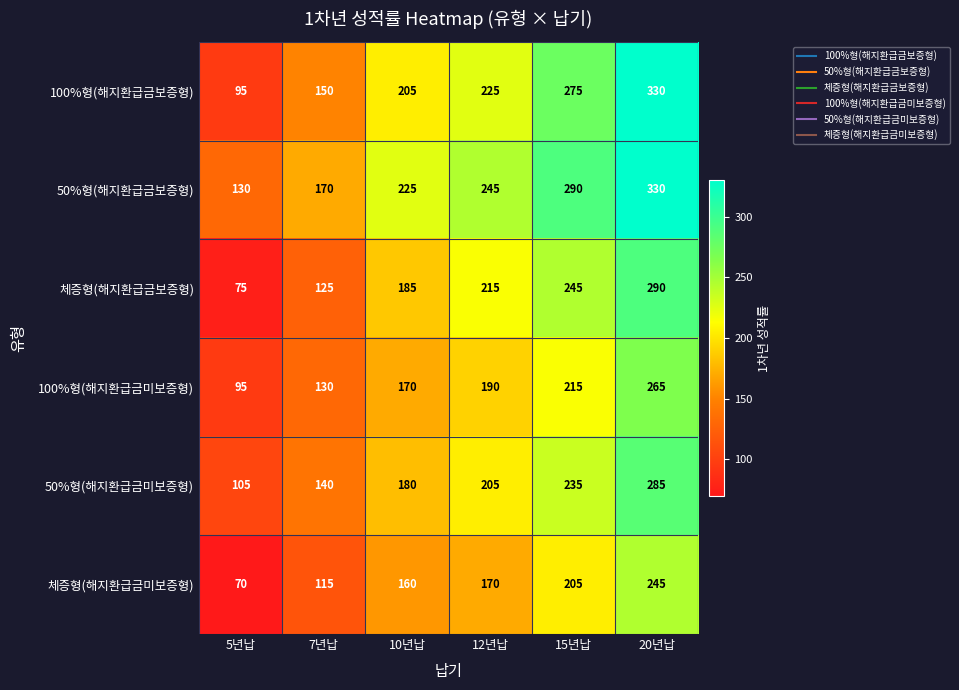

How many series are shown in this chart?

6